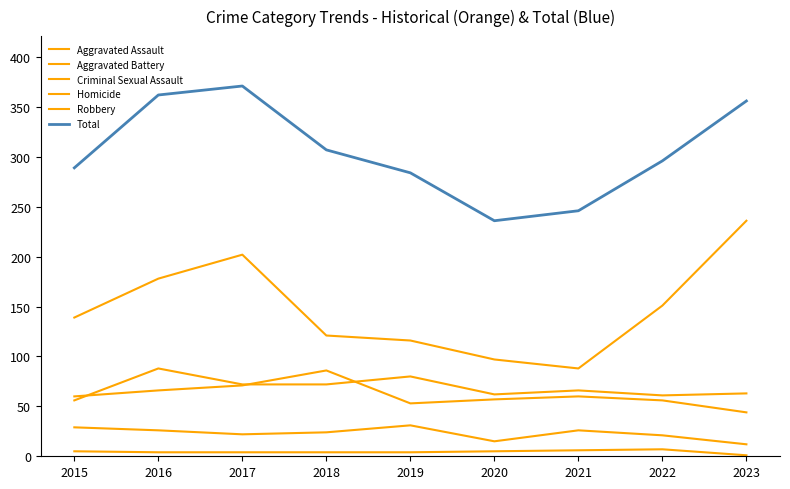

List the series in order of their peak value, lowest first.

Homicide, Criminal Sexual Assault, Aggravated Battery, Aggravated Assault, Robbery, Total